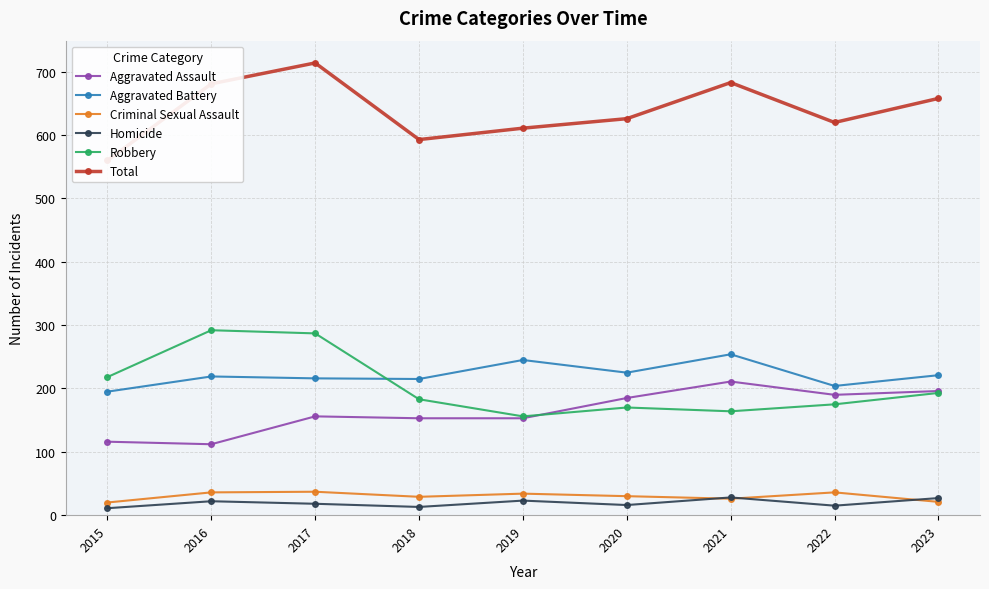

Where is the first local maximum for Aggravated Battery?

2016